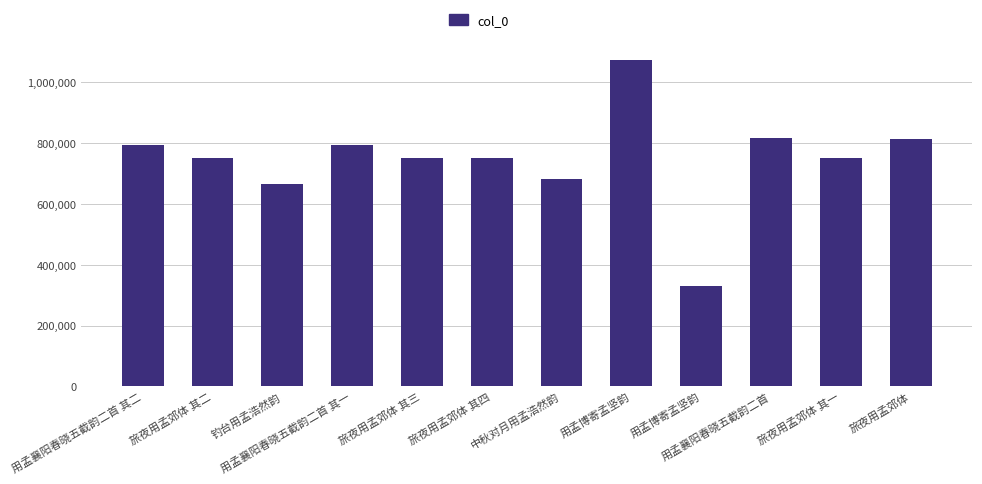

Between 旅夜用孟郊体 其一 and 用孟襄阳春晓五截韵二首 其二, which is larger?

用孟襄阳春晓五截韵二首 其二